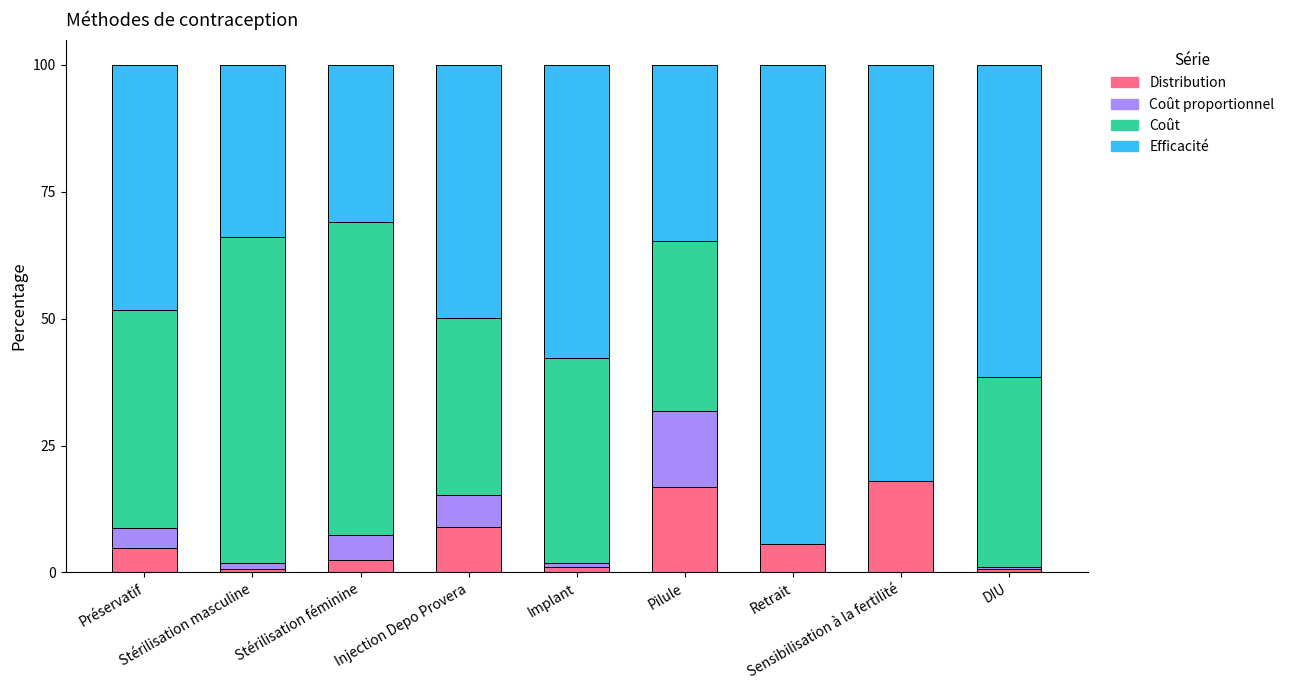

How many categories are shown in the chart?

9